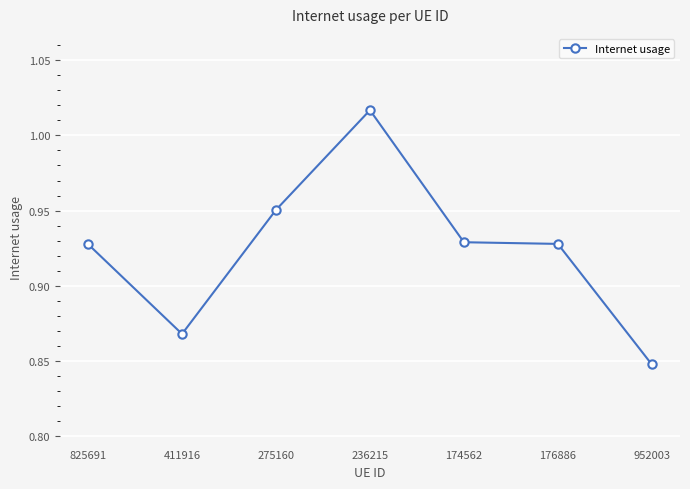

What is the sum of the values at 411916 and 275160?

1.8